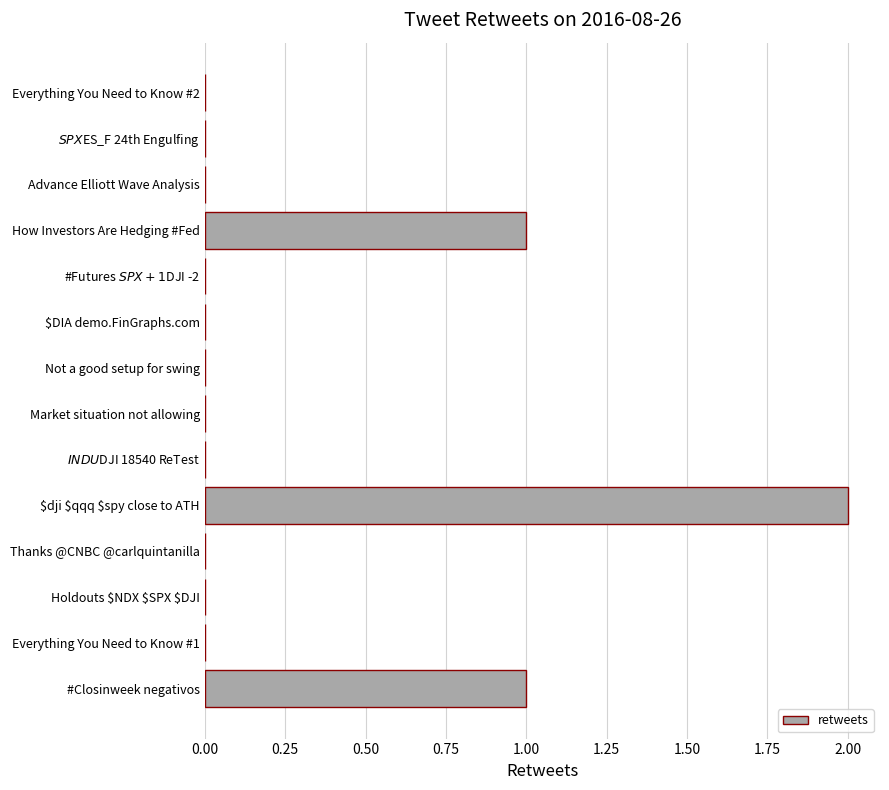

What is the sum of all values?

4